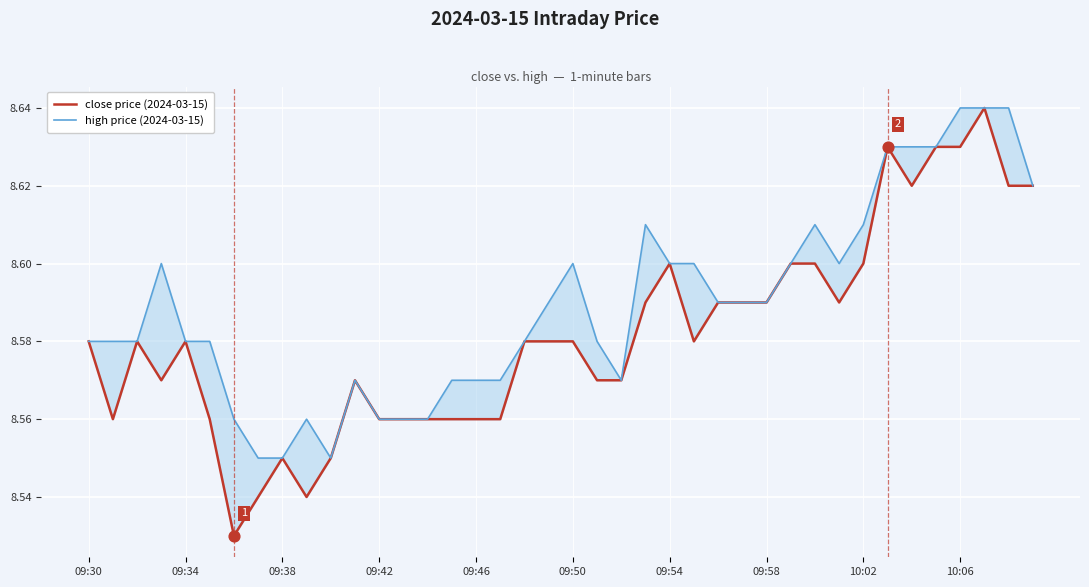

Which series has the largest total across all categories?

high price (2024-03-15)